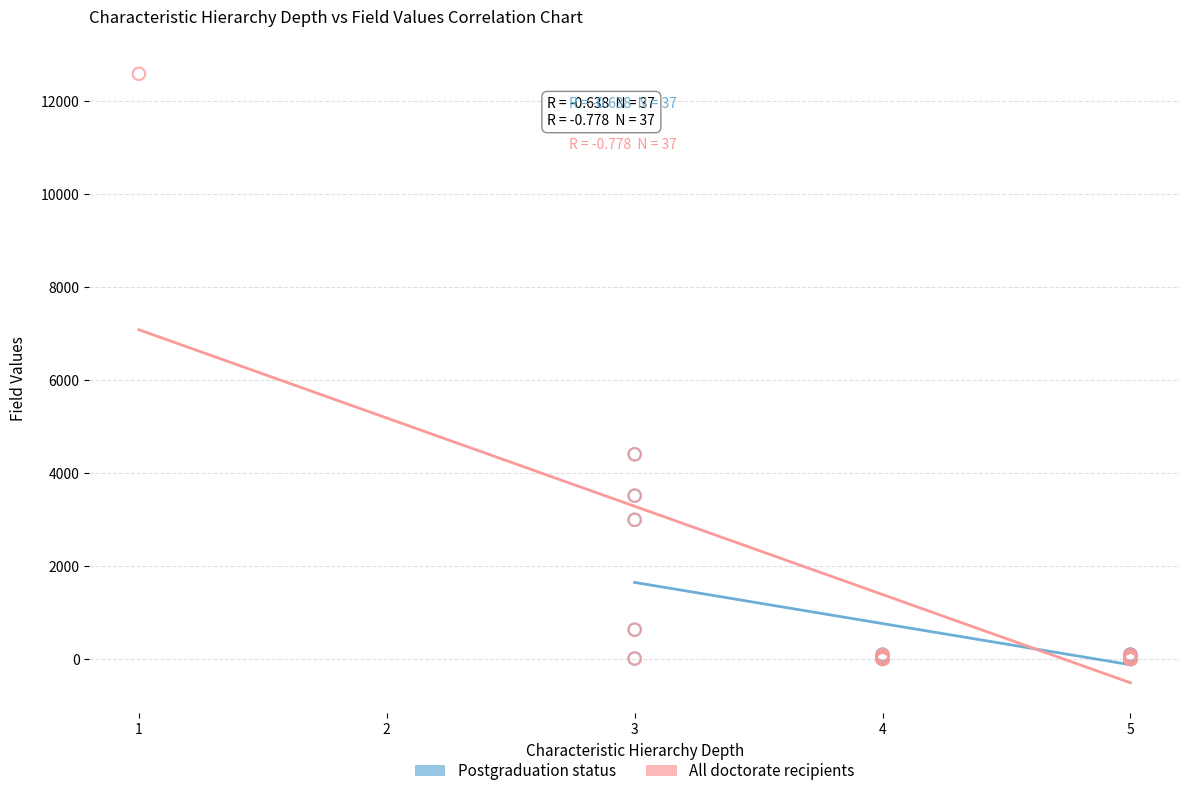

Which series reaches the maximum Y coordinate?

All doctorate recipients